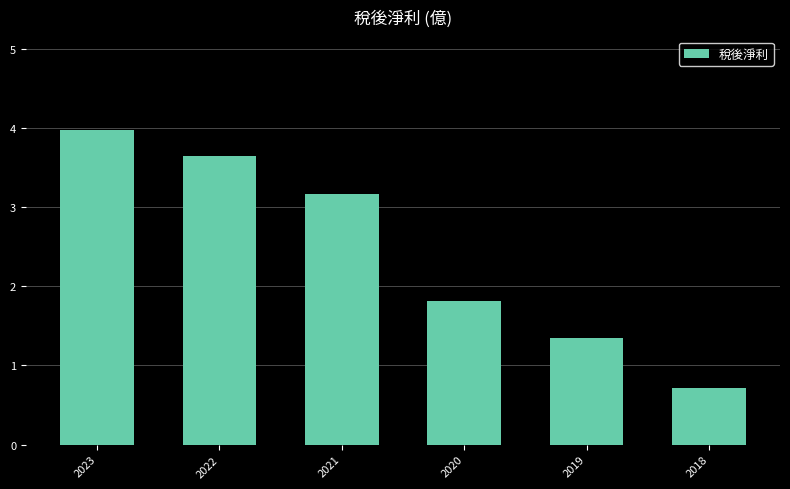

What is the value of the 5th bar from the left?

1.4